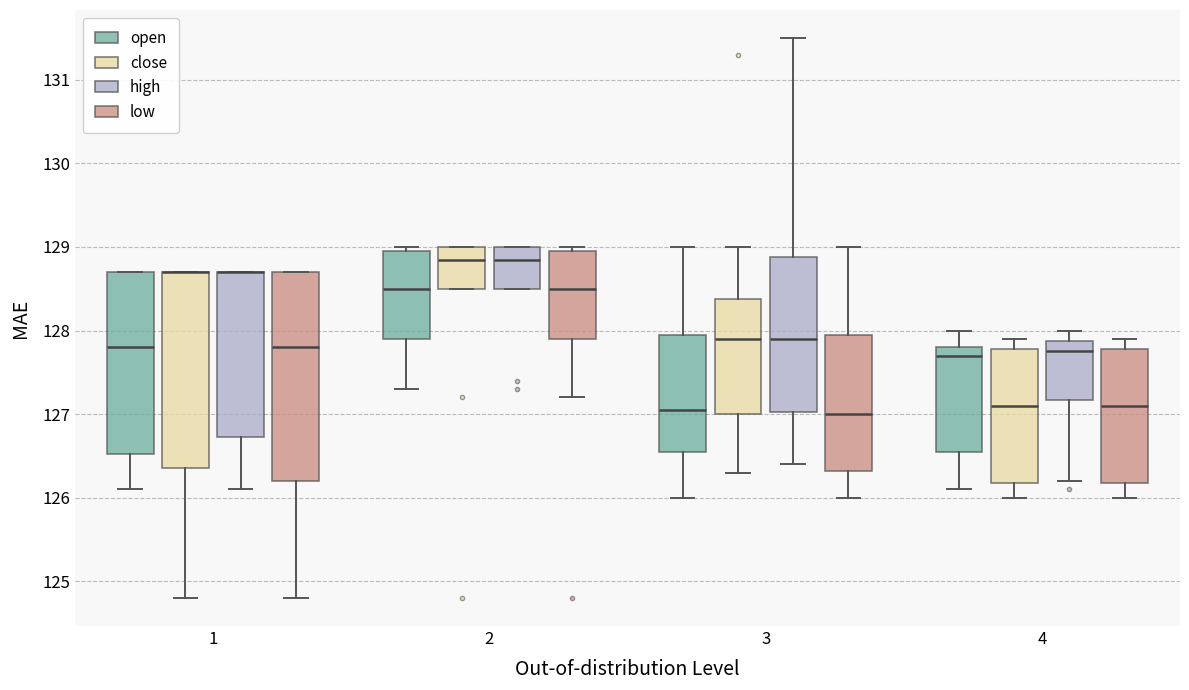

Reading left to right, read every box against the y-axis: the position of its median line, the range the box covers, and the ends of its whiskers. The values are not printed on the chart, so give them approximately, as read against the axis.

1 (open): median 127.8, box 126.5 to 128.7, whiskers 126.1 to 128.7
1 (close): median 128.7 (drawn on the box's upper edge), box 126.4 to 128.7, whiskers 124.8 to 128.7
1 (high): median 128.7 (drawn on the box's upper edge), box 126.7 to 128.7, whiskers 126.1 to 128.7
1 (low): median 127.8, box 126.2 to 128.7, whiskers 124.8 to 128.7
2 (open): median 128.5, box 127.9 to 129.0, whiskers 127.3 to 129.0 (just above the box's upper edge)
2 (close): median 128.9, box 128.5 to 129.0, whiskers 128.5 to 129.0
2 (high): median 128.9, box 128.5 to 129.0, whiskers 128.5 to 129.0
2 (low): median 128.5, box 127.9 to 129.0, whiskers 127.2 to 129.0 (just above the box's upper edge)
3 (open): median 127.1, box 126.6 to 128.0, whiskers 126.0 to 129.0
3 (close): median 127.9, box 127.0 to 128.4, whiskers 126.3 to 129.0
3 (high): median 127.9, box 127.0 to 128.9, whiskers 126.4 to 131.5
3 (low): median 127.0, box 126.3 to 128.0, whiskers 126.0 to 129.0
4 (open): median 127.7, box 126.6 to 127.8, whiskers 126.1 to 128.0
4 (close): median 127.1, box 126.2 to 127.8, whiskers 126.0 to 127.9
4 (high): median 127.8, box 127.2 to 127.9, whiskers 126.2 to 128.0
4 (low): median 127.1, box 126.2 to 127.8, whiskers 126.0 to 127.9